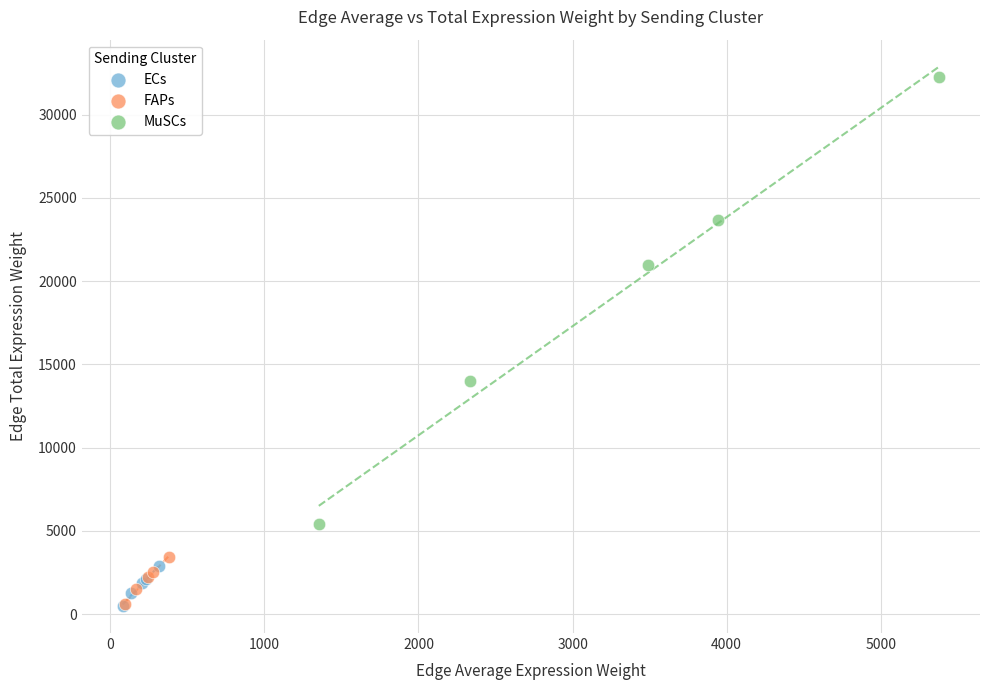

Which series has the largest Y range (max minus min)?

MuSCs